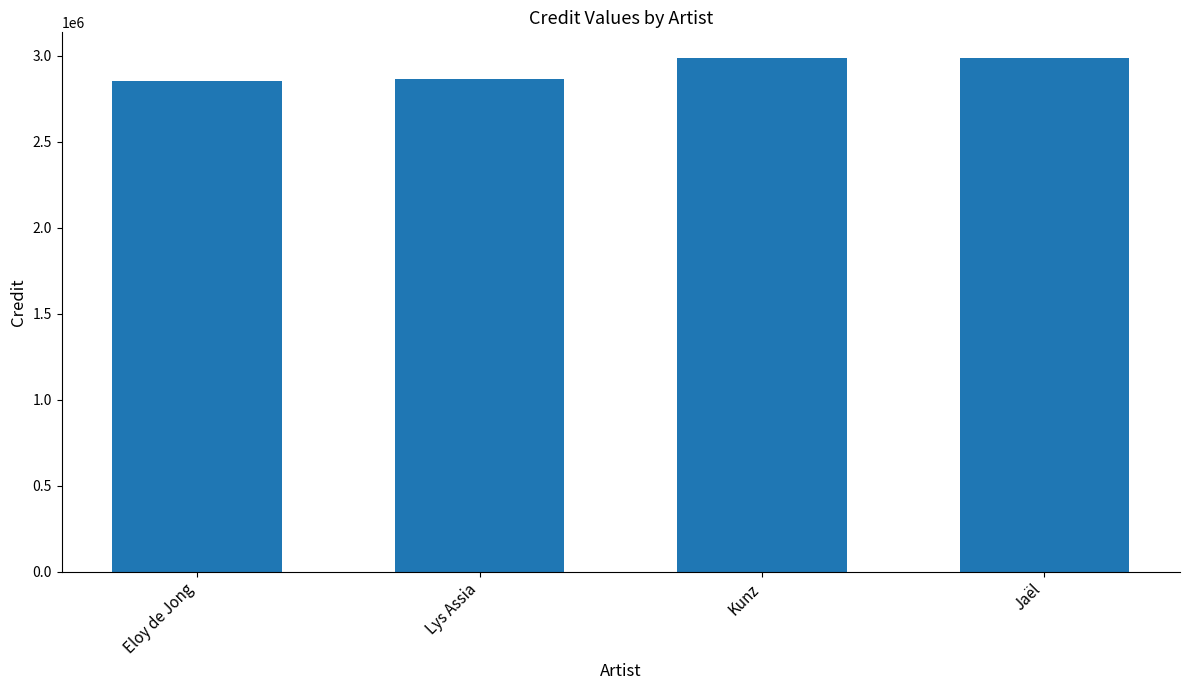

What is the average value?

2923698